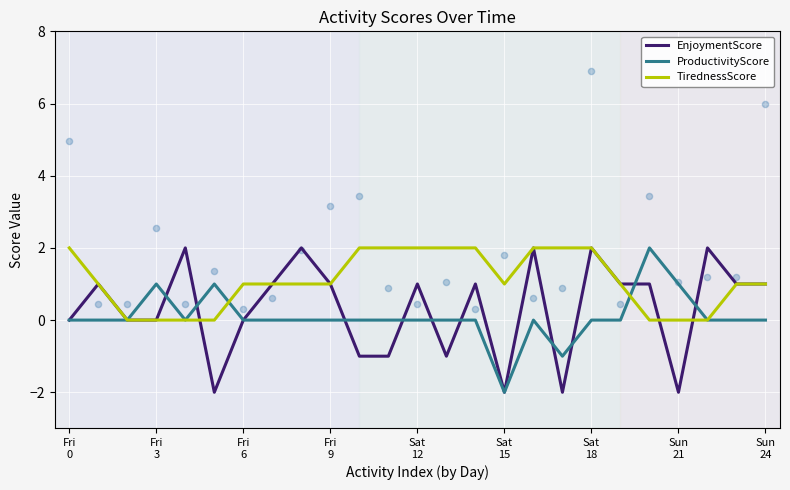

At how many categories does at least one series exceed 1?

13